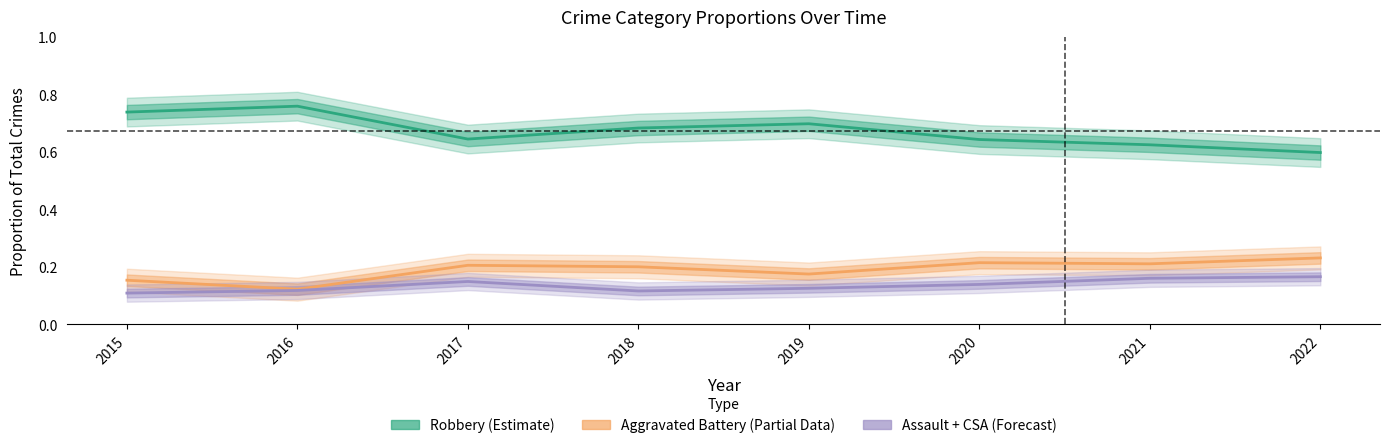

What is the value of the Robbery (Estimate) point at the 1st from the left?

0.7